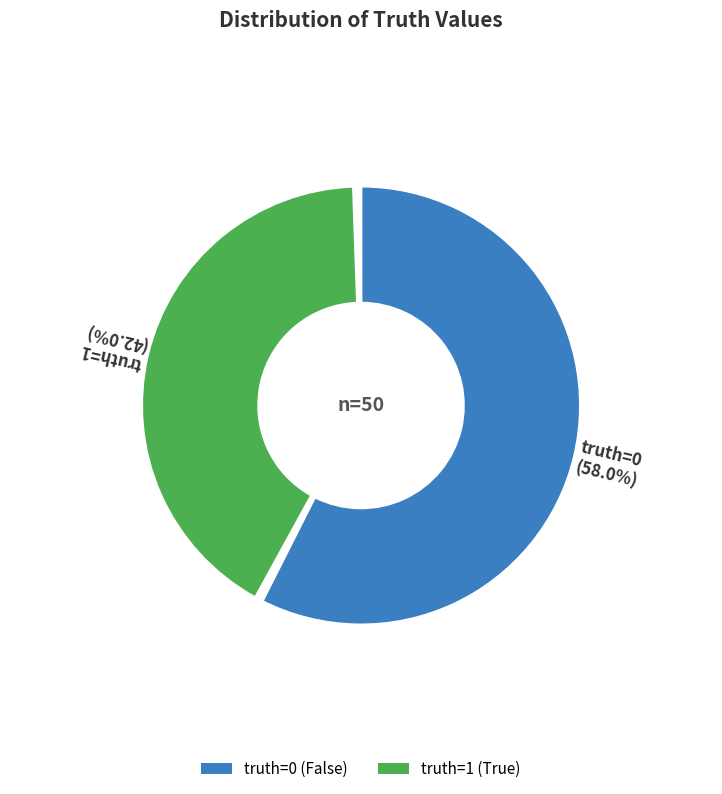

What is the largest slice in the pie chart?

truth=0